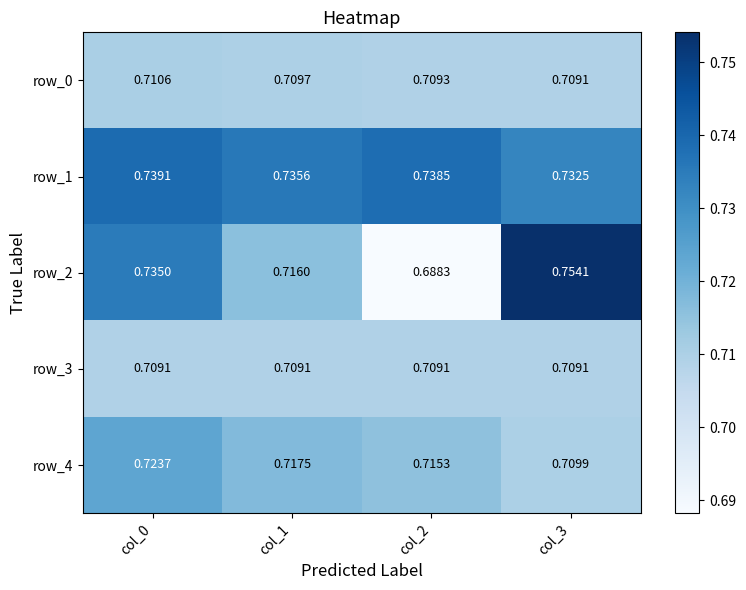

Is the value of row_2 at col_2 greater than the value of row_3 at col_1?

No